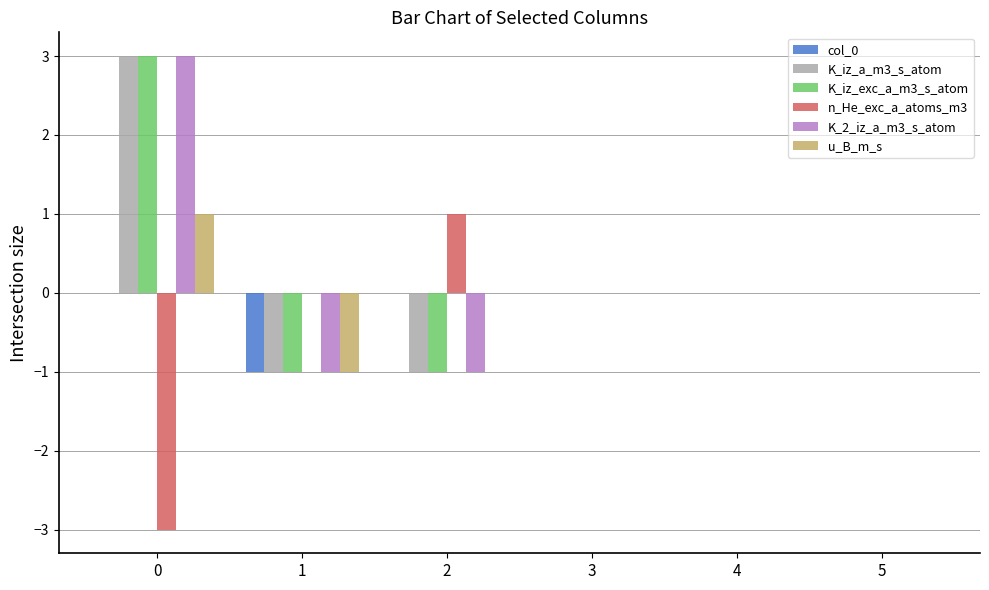

Is the value of n_He_exc_a_atoms_m3 at 0 greater than the value of col_0 at 3?

No